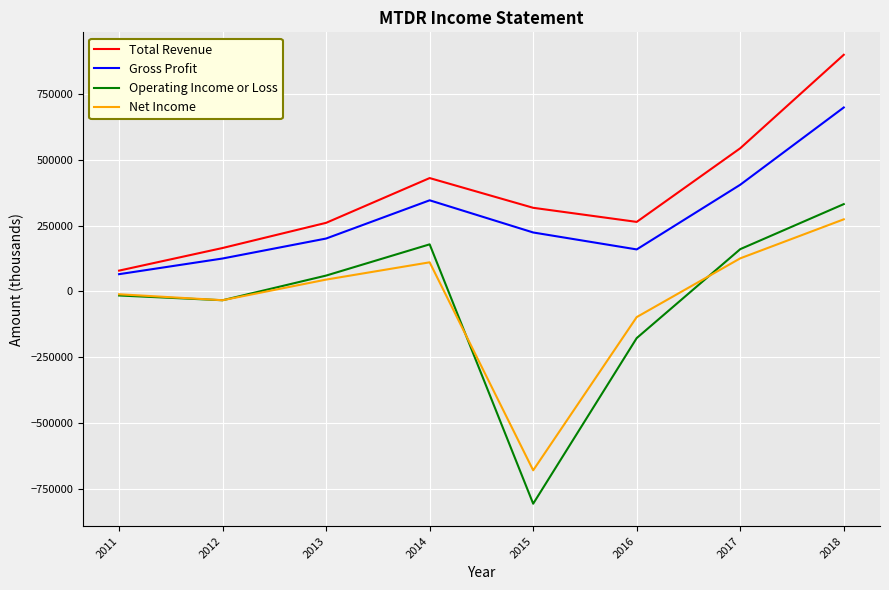

The value of Net Income at 2016 is -97400. True or false?

True